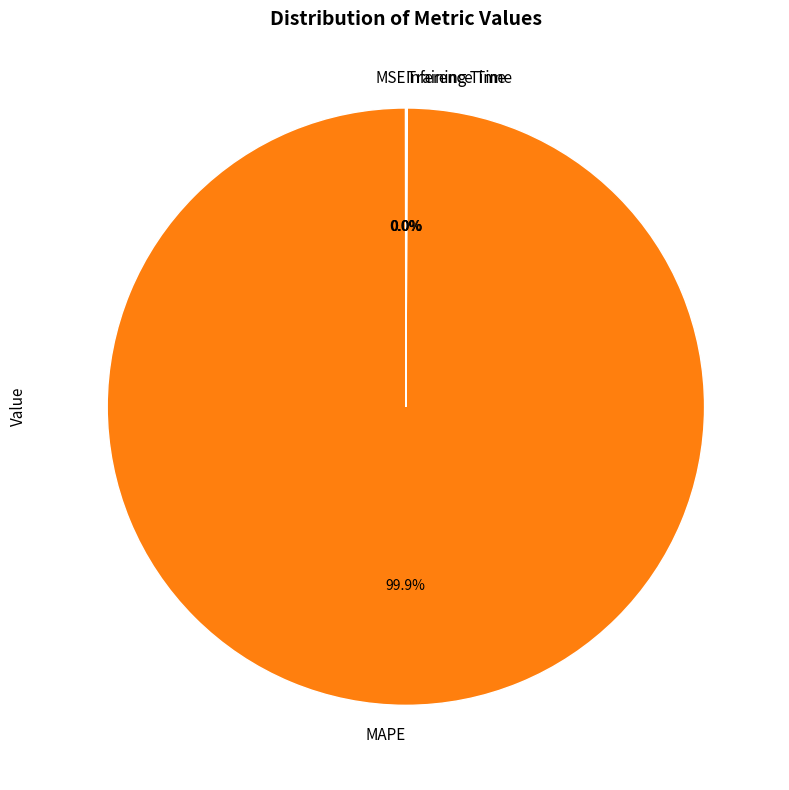

Which category has the biggest portion of the pie?

MAPE